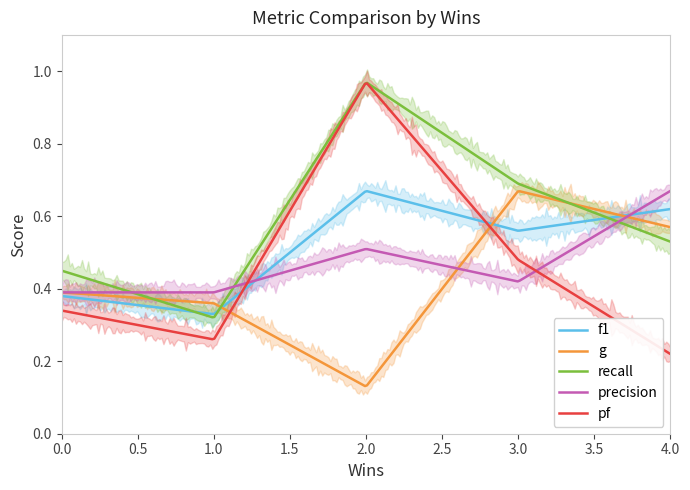

How many lines are shown in the chart?

5